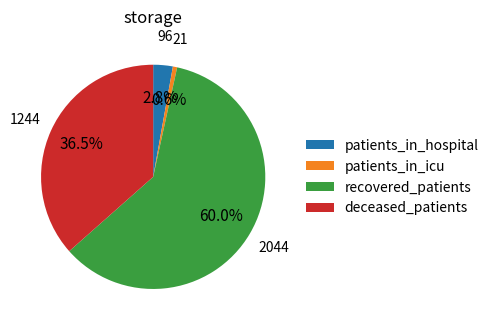

How much of the chart is everything except patients_in_icu?

99.4%